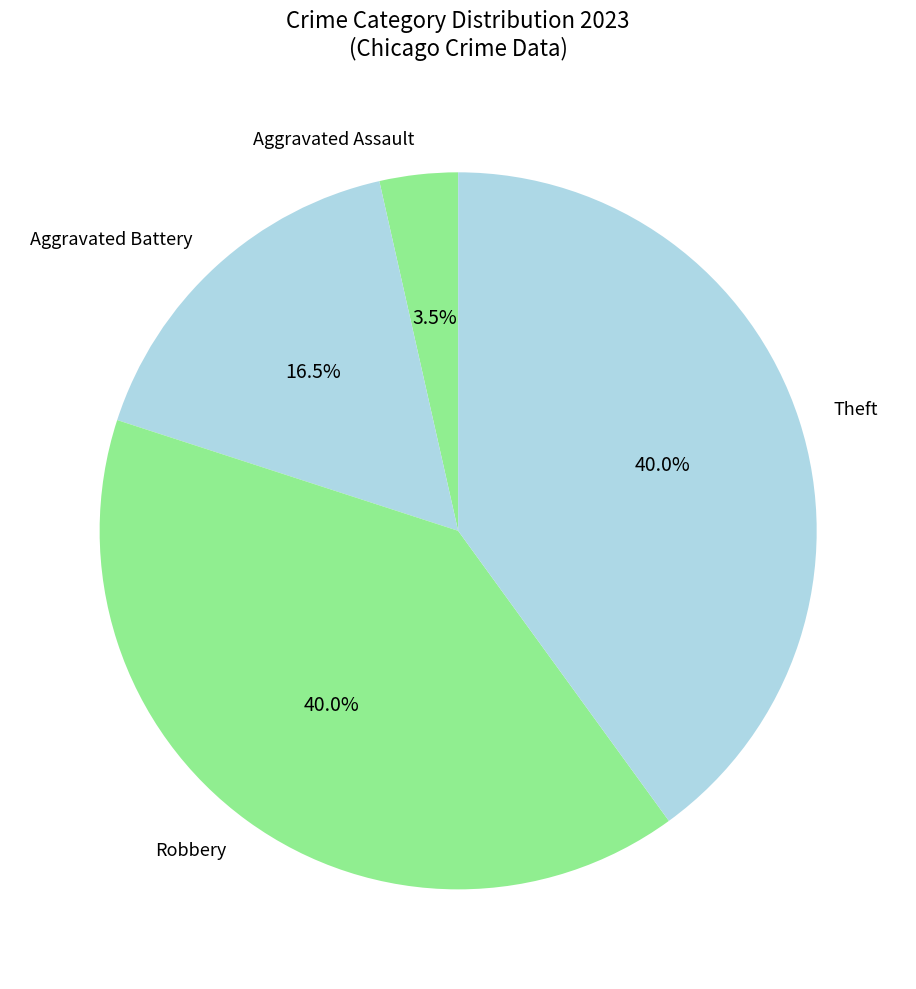

To the nearest percent, what percentage of the pie is Theft?

40%